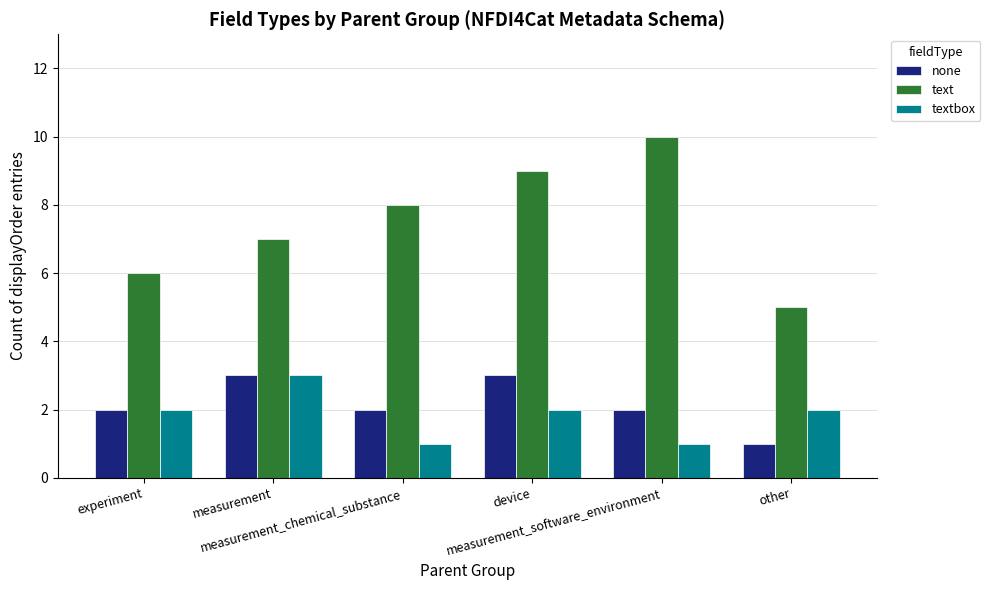

What is the greatest value displayed?

10